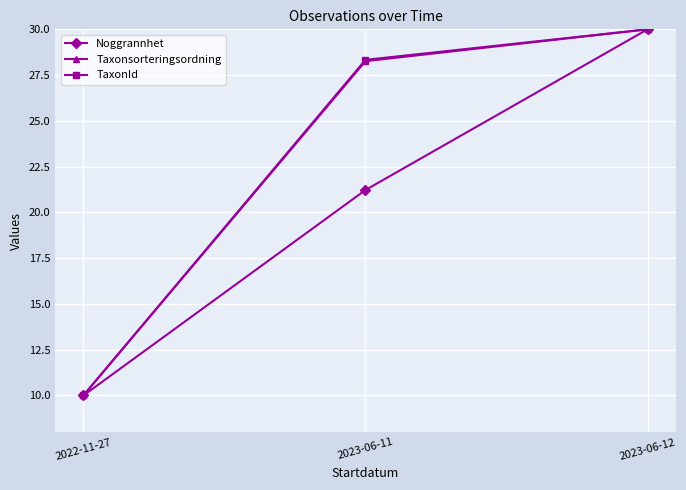

What are all the series names shown in the legend?

Noggrannhet, Taxonsorteringsordning, TaxonId